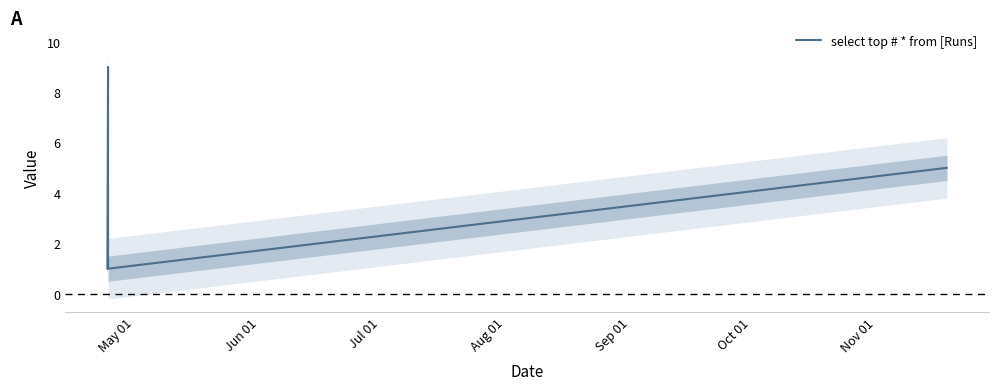

How many distinct data groups are displayed?

1